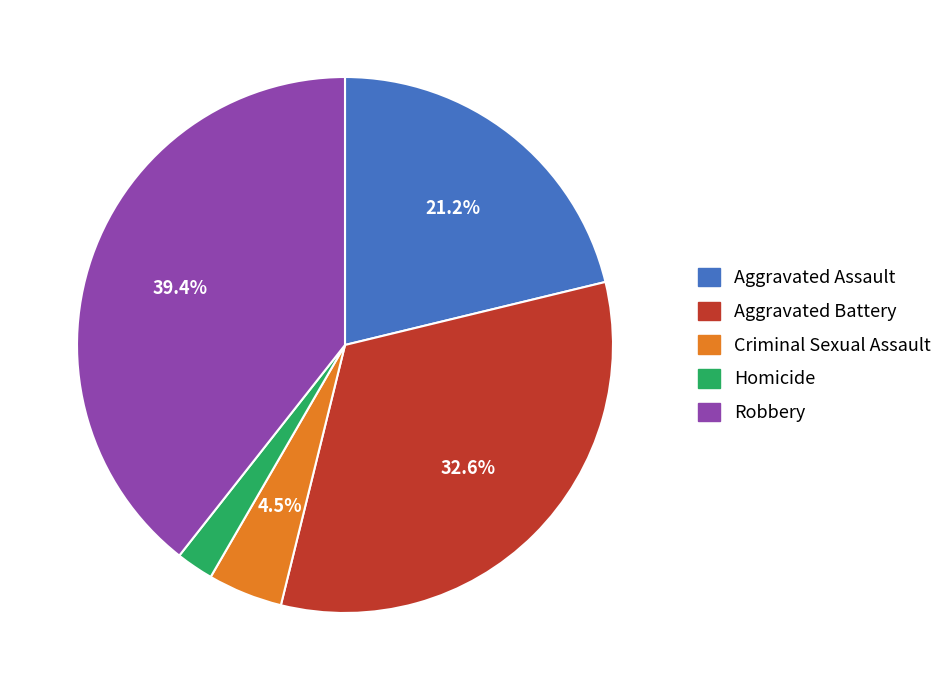

Which slice is the largest?

Robbery